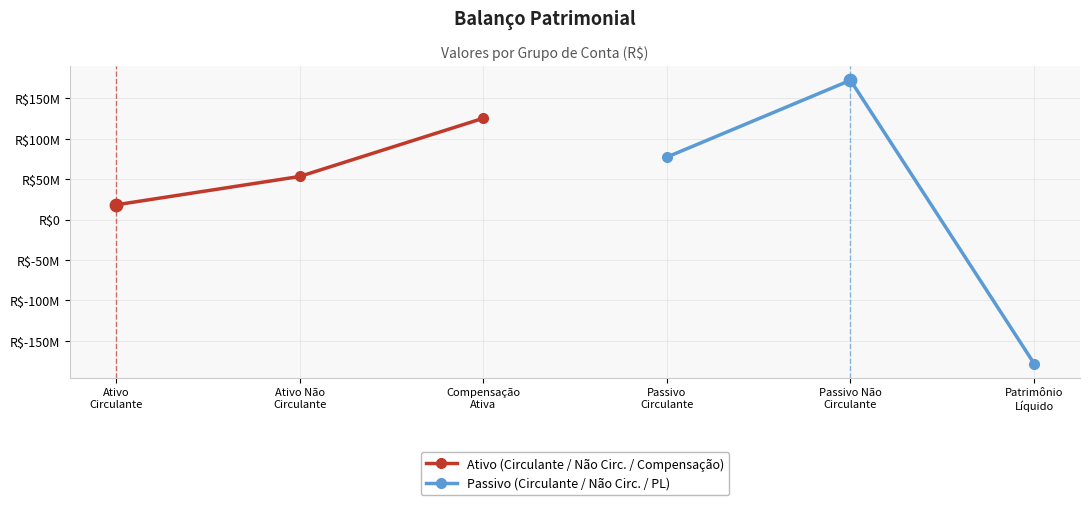

Which series has the largest Y range (max minus min)?

Passivo (Circulante / Não Circ. / PL)